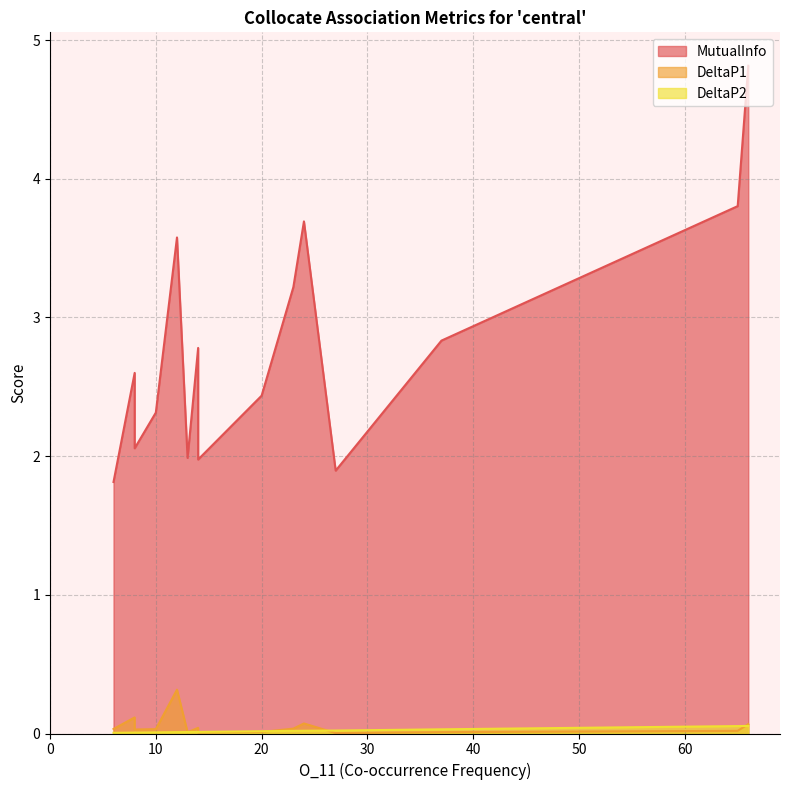

Which series has the largest range (max minus min)?

MutualInfo